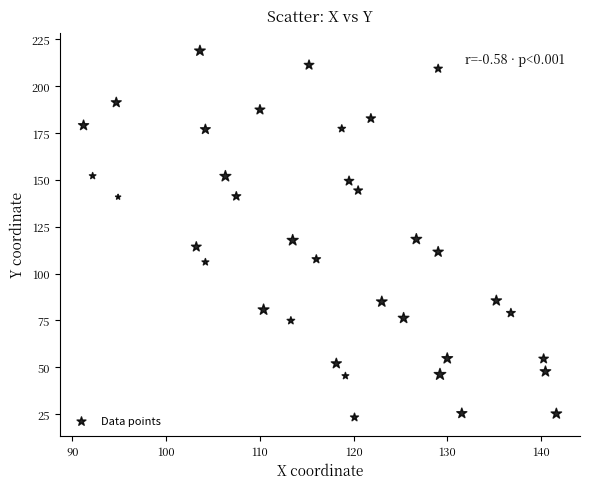

What is the range of Y values (max minus min)?

195.6